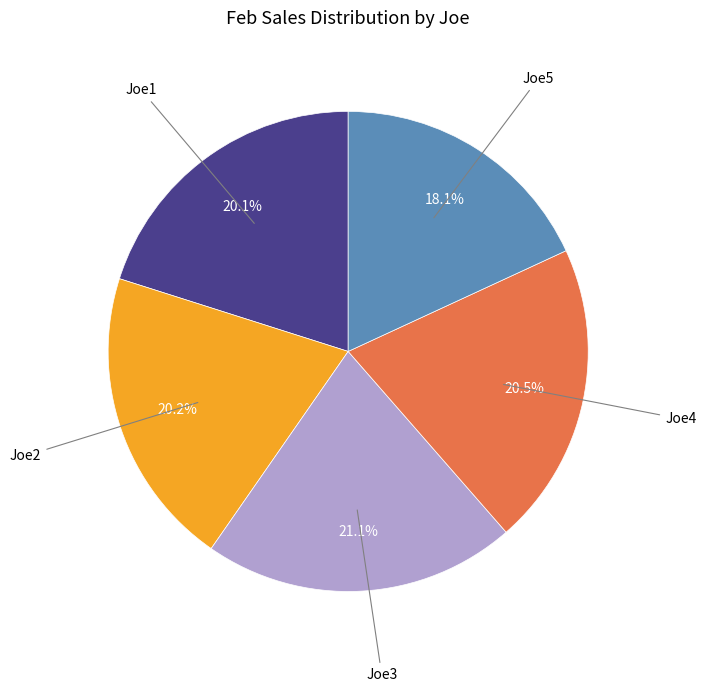

Between Joe2 and Joe5, which is larger?

Joe2